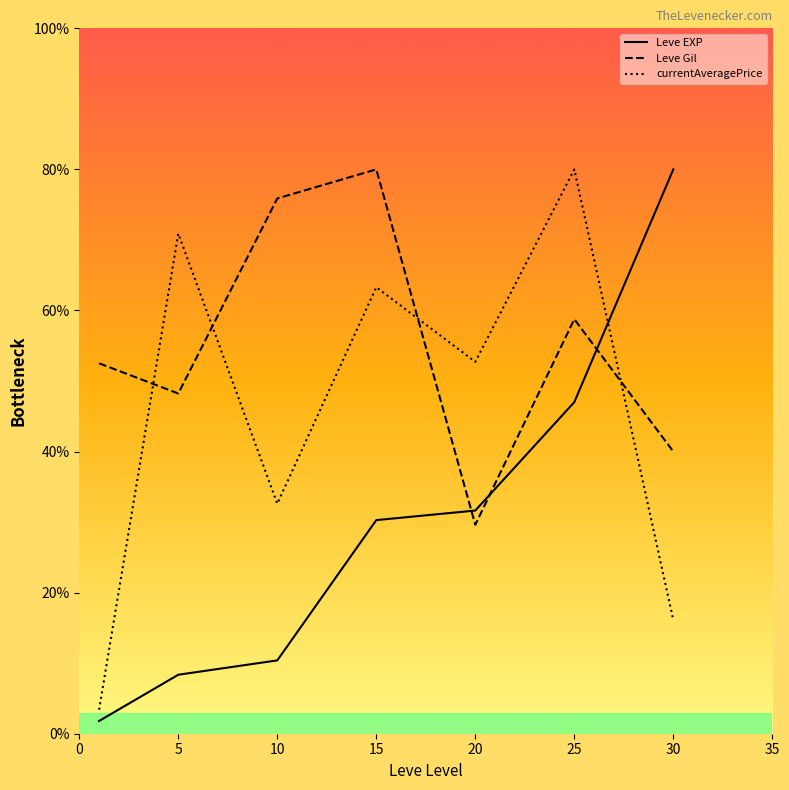

True or false: Leve Gil and Leve EXP cross at least once.

True